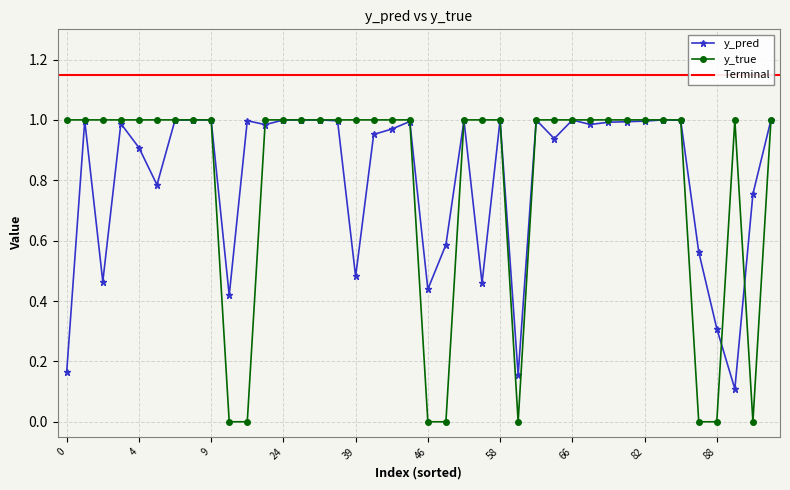

At which category does the chart reach its minimum across all series?

14